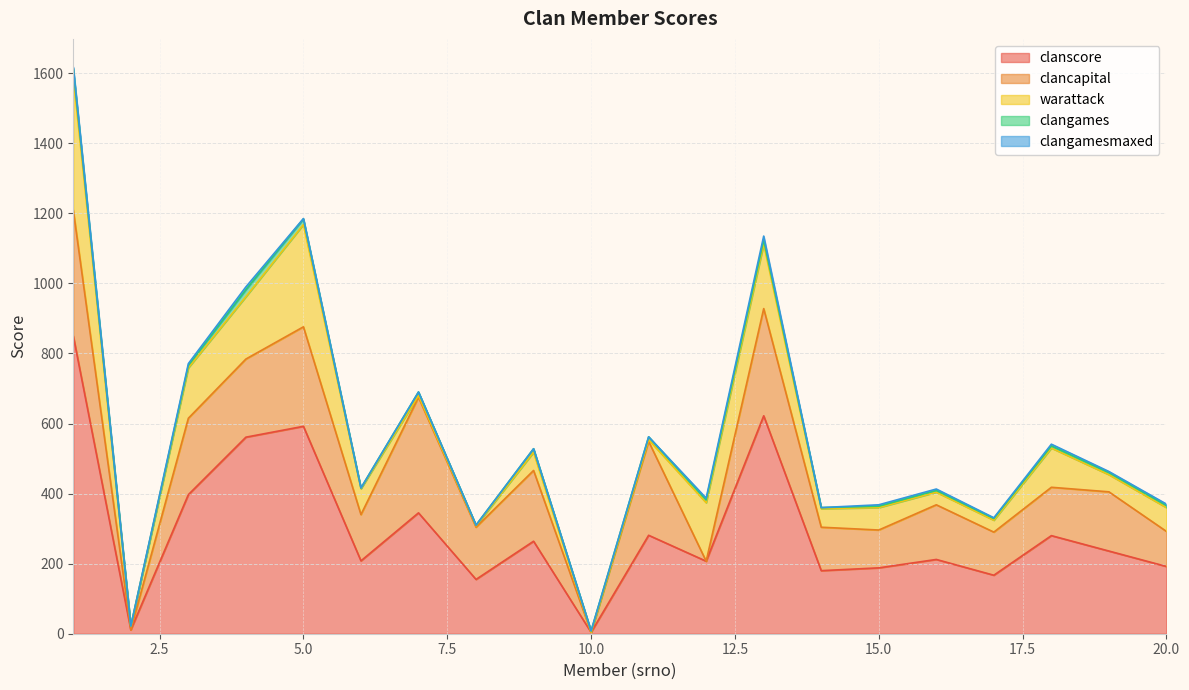

Reading left to right, what are all the values shown in this chart?

clanscore: 850	11	397	561	592	208	345	155	264	4	281	207	622	180	188	212	167	280	236	192
clancapital: 359	0	218	223	284	132	330	149	202	0	268	0	306	124	108	156	123	138	169	100
warattack: 381	10	144	178	292	74	5	4	52	0	5	167	184	53	64	36	34	112	49	68
clangames: 22	1	7	20	16	2	10	2	10	4	8	8	12	3	4	5	5	6	6	6
clangamesmaxed: 5	0	5	8	1	0	0	0	0	0	0	5	11	0	4	4	2	5	3	4